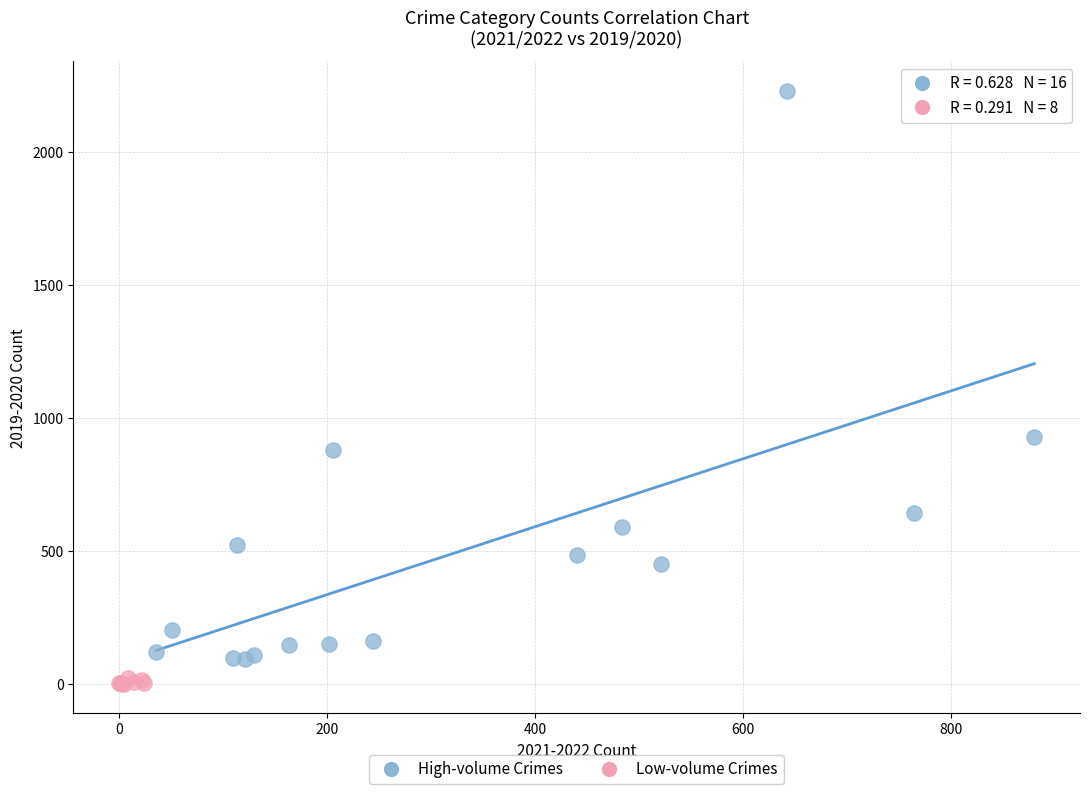

Which series has the largest Y range (max minus min)?

High-volume Crimes